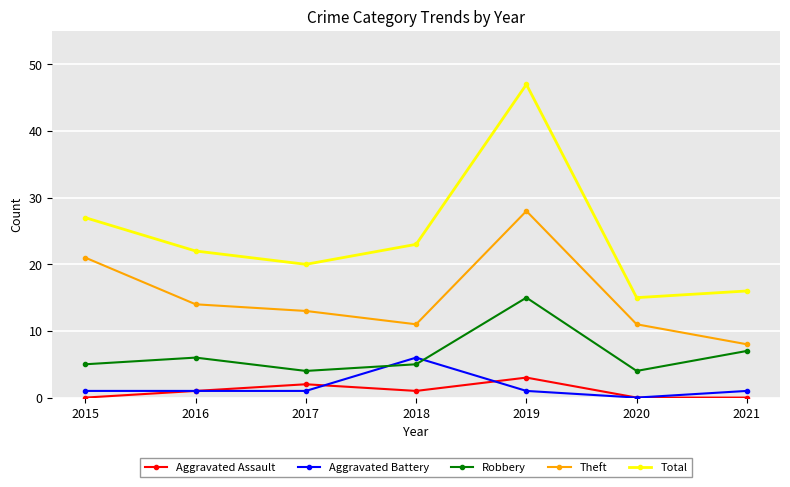

Reading right to left, list all the values displayed in this chart.

Aggravated Assault: 2021=0	2020=0	2019=3	2018=1	2017=2	2016=1	2015=0
Aggravated Battery: 2021=1	2020=0	2019=1	2018=6	2017=1	2016=1	2015=1
Robbery: 2021=7	2020=4	2019=15	2018=5	2017=4	2016=6	2015=5
Theft: 2021=8	2020=11	2019=28	2018=11	2017=13	2016=14	2015=21
Total: 2021=16	2020=15	2019=47	2018=23	2017=20	2016=22	2015=27